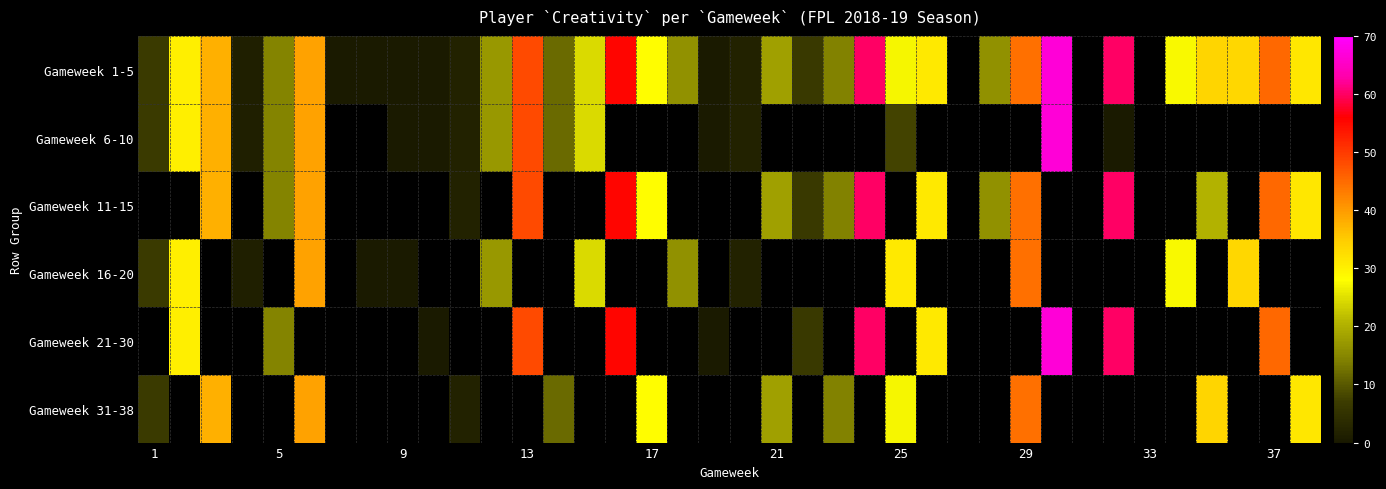

Which series has the widest spread of values?

Gameweek 1-5